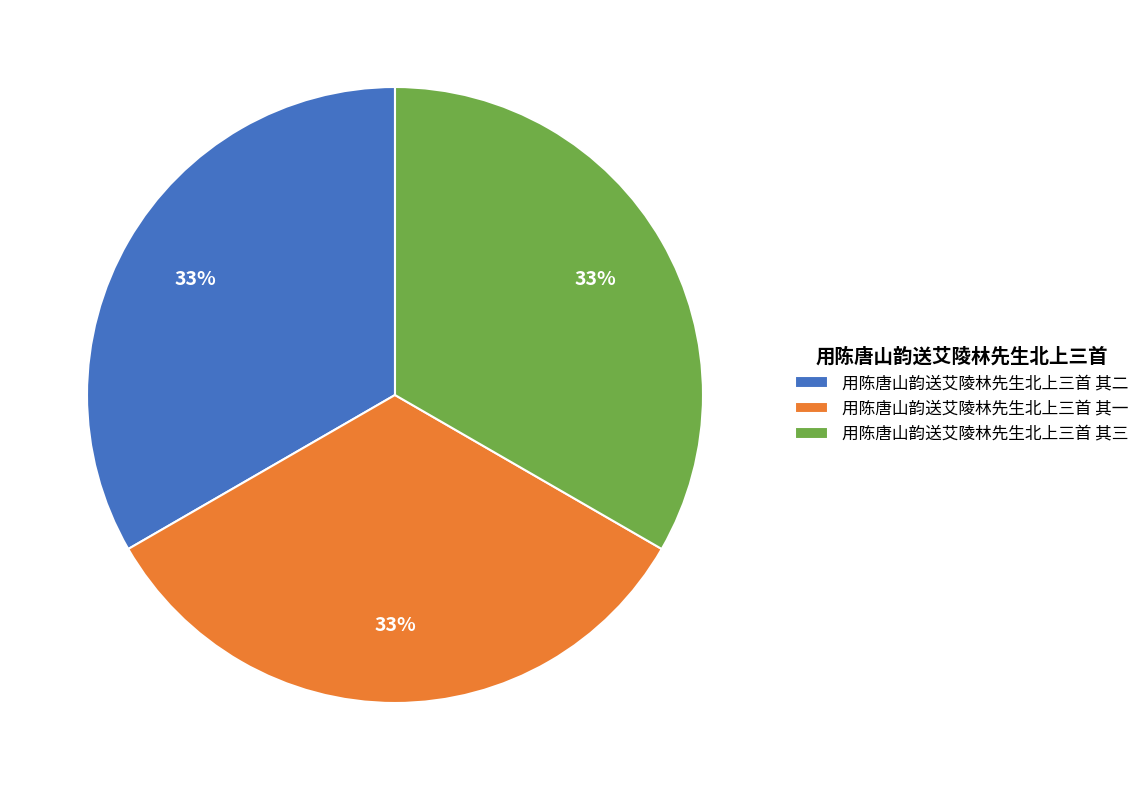

How many slices are in this pie chart?

3